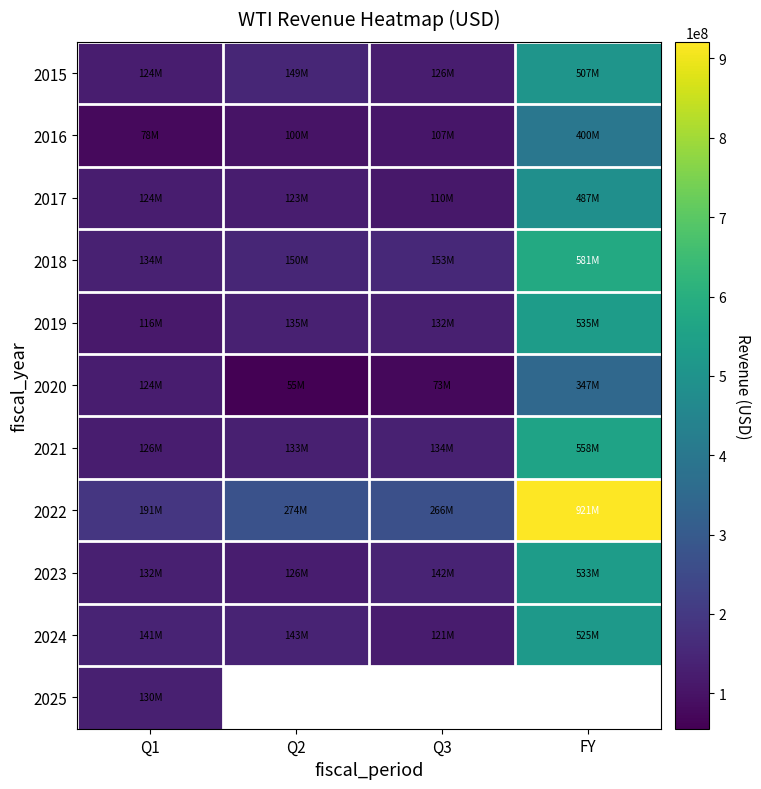

What is the smallest value displayed?

55241000.0